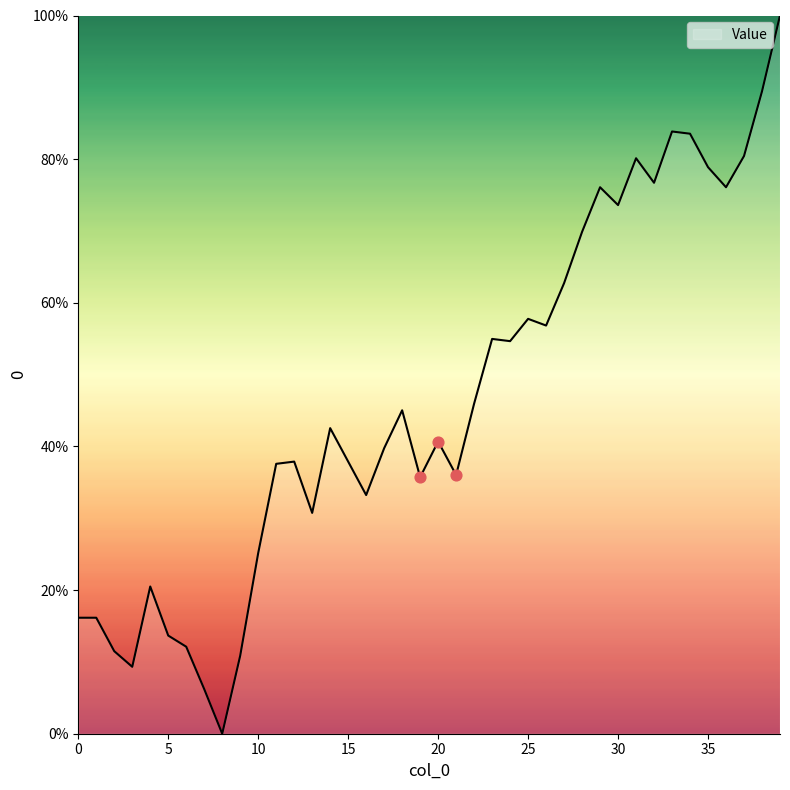

What is the difference between the maximum and minimum values?

100.0